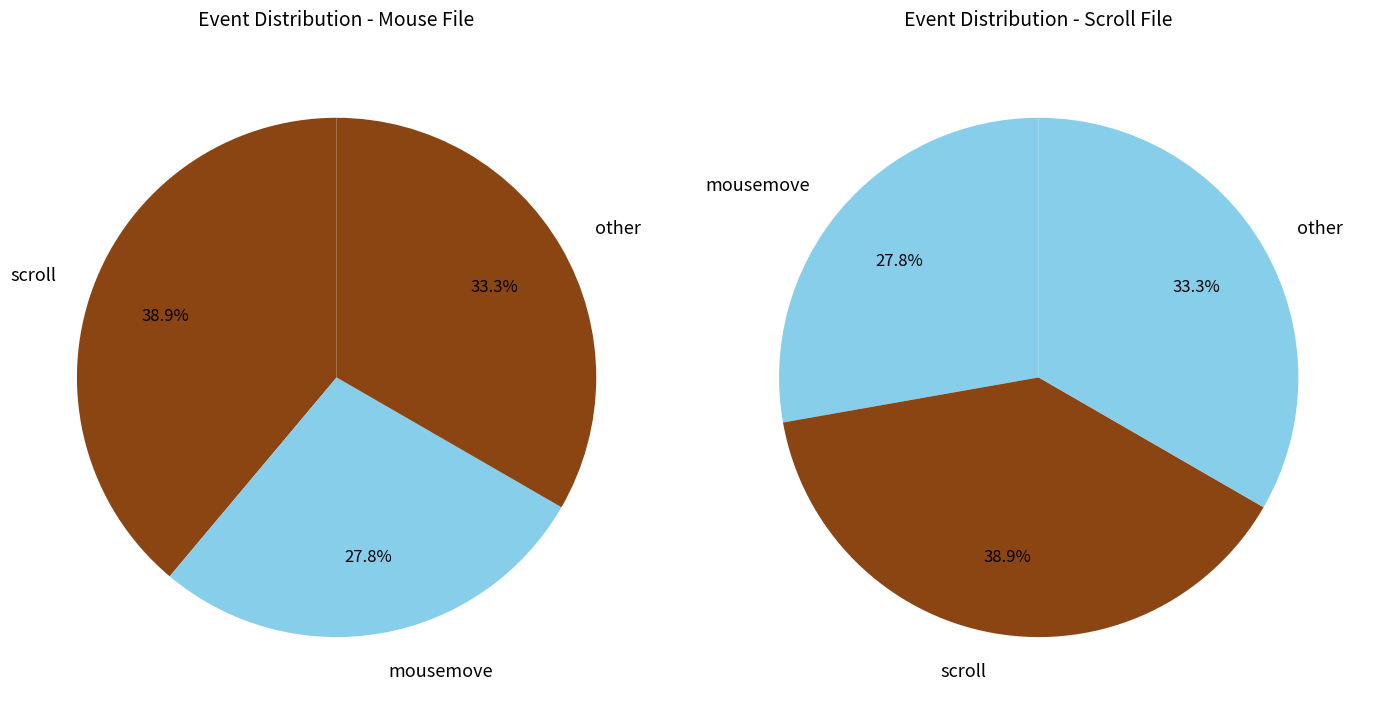

Is click the majority of the pie?

No